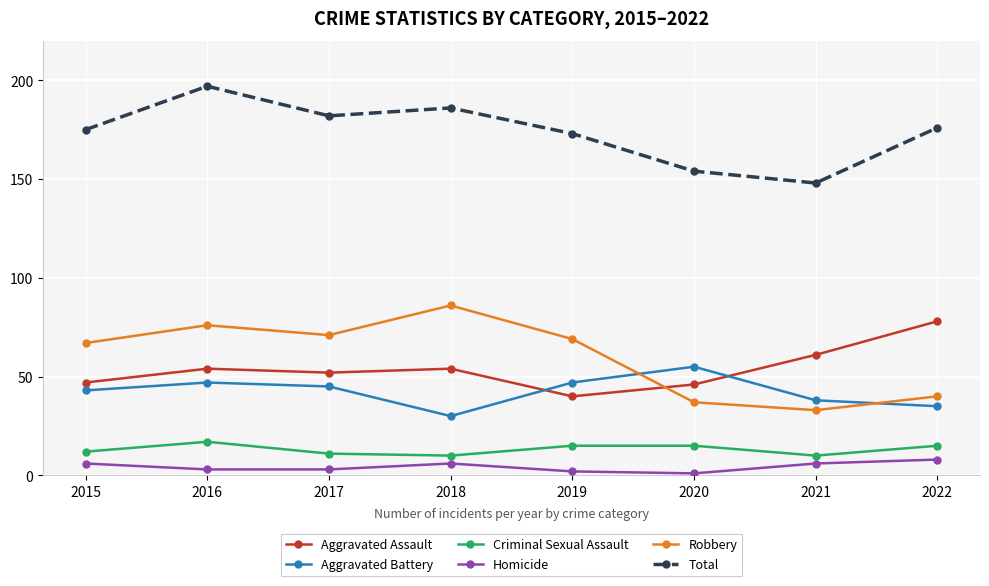

At how many categories does at least one series exceed 156?

6